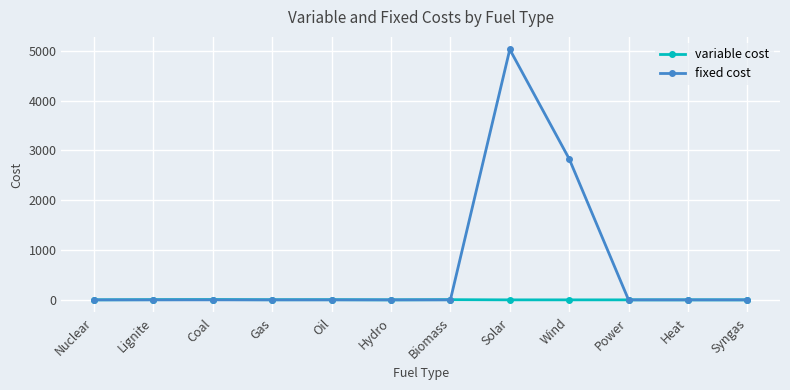

The value of fixed cost at Gas is 0.0. True or false?

True